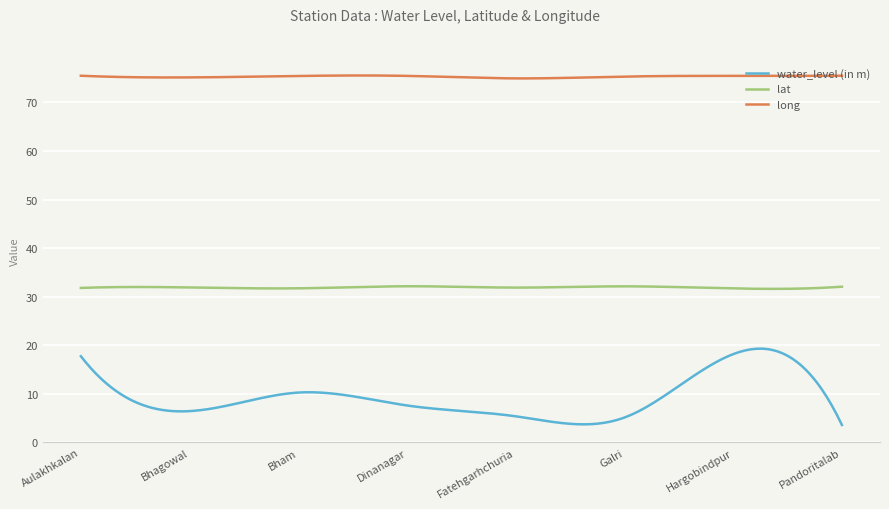

What is the lowest value of the water_level (in m) series?

3.6